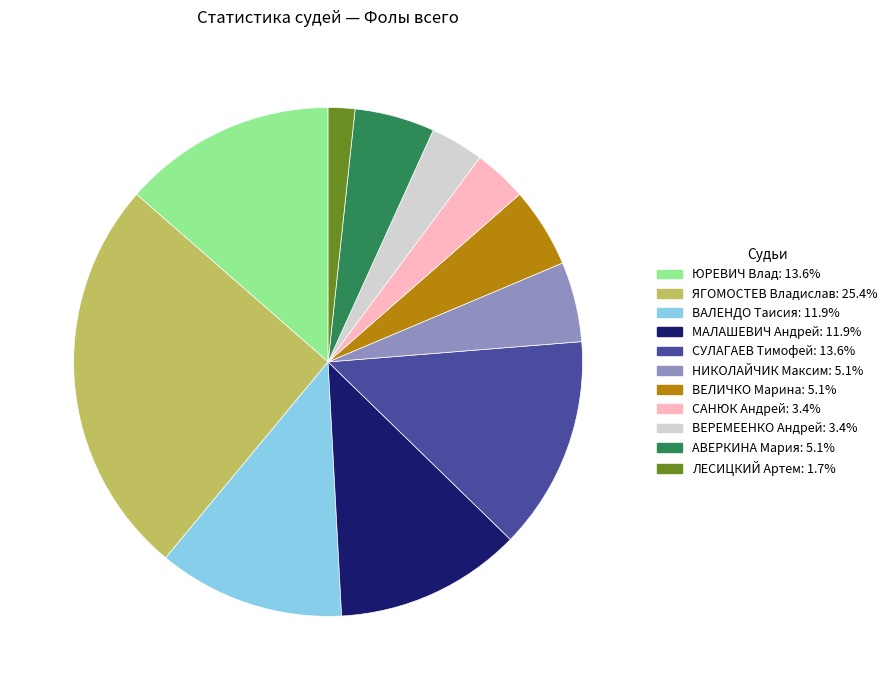

Combined, do ВЕЛИЧКО Марина and ЮРЕВИЧ Влад account for over 50%?

No